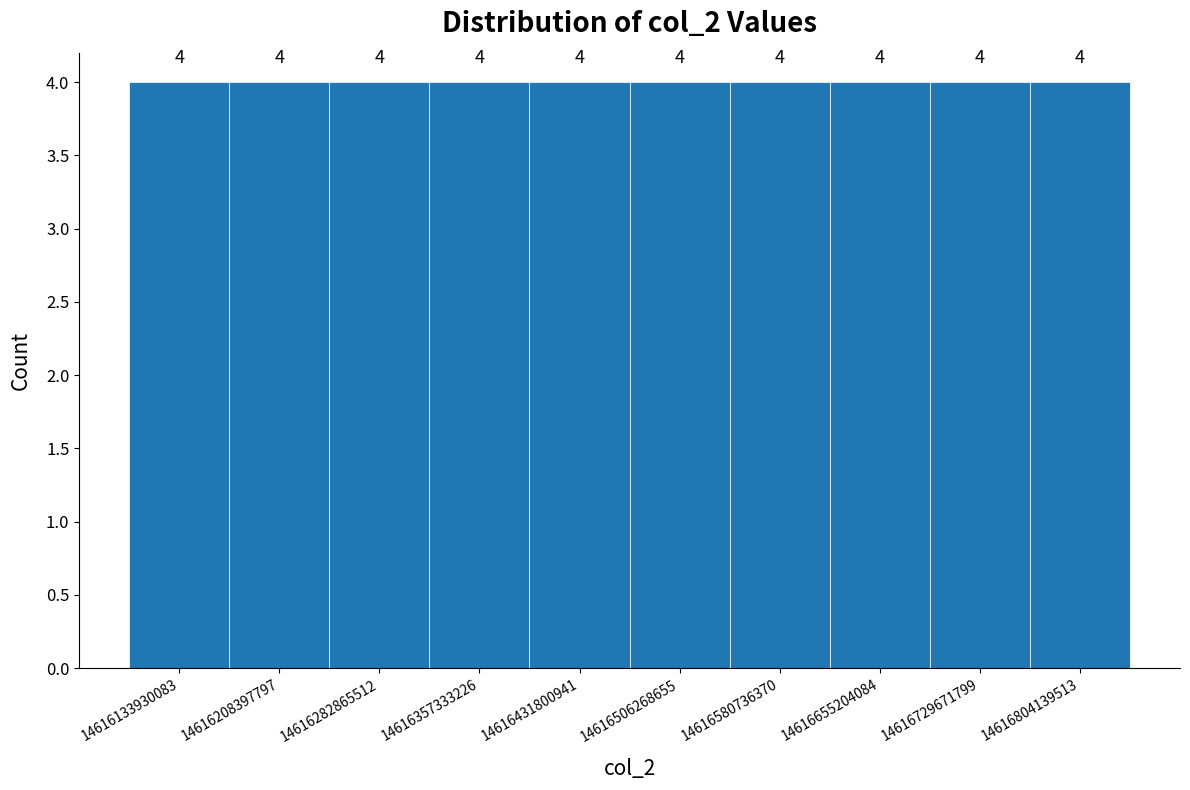

What is the height of the bar covering 14616250000000 to 14616320000000 on the x-axis? The bar edges are not printed on the chart, so give them approximately, as read against the axis.

4